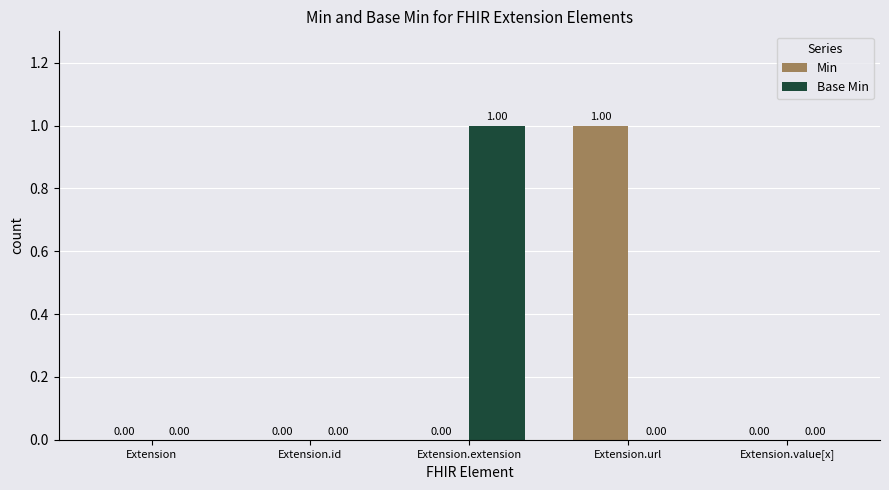

How many positive values does the Base Min series have?

1